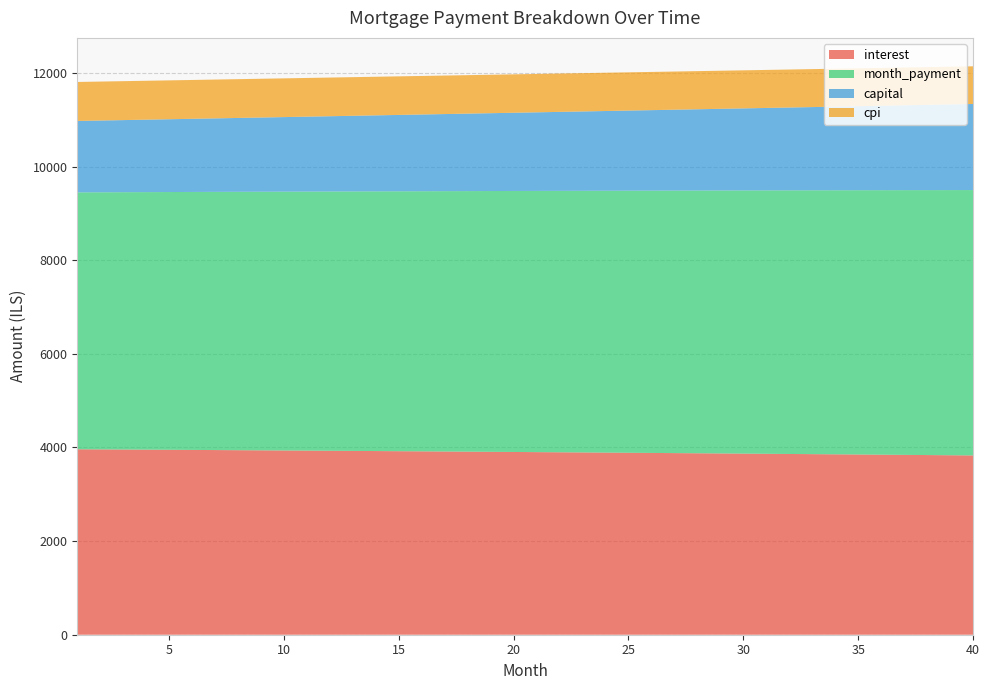

Reading left to right, transcribe all the data shown in this chart.

interest: 1=3961.6	2=3958.9	3=3956.1	4=3953.3	5=3950.5	6=3947.6	7=3944.7	8=3941.8	9=3938.8	10=3935.8	11=3932.8	12=3929.7	13=3926.6	14=3923.5	15=3920.3	16=3917.1	17=3913.9	18=3910.6	19=3907.3	20=3904.0	21=3900.6	22=3897.2	23=3893.8	24=3890.3	25=3886.8	26=3883.3	27=3879.7	28=3876.1	29=3872.4	30=3868.8	31=3865.0	32=3861.3	33=3857.5	34=3853.7	35=3849.8	36=3845.9	37=3842.0	38=3838.0	39=3834.0	40=3829.9
month_payment: 1=5487.4	2=5491.9	3=5496.5	4=5501.1	5=5505.7	6=5510.3	7=5514.9	8=5519.5	9=5524.1	10=5528.7	11=5533.3	12=5537.9	13=5542.5	14=5547.1	15=5551.7	16=5556.4	17=5561.0	18=5565.6	19=5570.3	20=5574.9	21=5579.6	22=5584.2	23=5588.9	24=5593.5	25=5598.2	26=5602.8	27=5607.5	28=5612.2	29=5616.9	30=5621.5	31=5626.2	32=5630.9	33=5635.6	34=5640.3	35=5645.0	36=5649.7	37=5654.4	38=5659.1	39=5663.8	40=5668.6
capital: 1=1525.7	2=1533.1	3=1540.4	4=1547.8	5=1555.2	6=1562.7	7=1570.2	8=1577.7	9=1585.3	10=1592.9	11=1600.5	12=1608.2	13=1615.9	14=1623.6	15=1631.4	16=1639.2	17=1647.1	18=1655.0	19=1662.9	20=1670.9	21=1678.9	22=1687.0	23=1695.1	24=1703.2	25=1711.4	26=1719.6	27=1727.8	28=1736.1	29=1744.4	30=1752.8	31=1761.2	32=1769.6	33=1778.1	34=1786.6	35=1795.2	36=1803.8	37=1812.5	38=1821.2	39=1829.9	40=1838.7
cpi: 1=832.8	2=832.2	3=831.6	4=831.0	5=830.4	6=829.8	7=829.2	8=828.5	9=827.9	10=827.3	11=826.6	12=826.0	13=825.3	14=824.6	15=824.0	16=823.3	17=822.6	18=821.9	19=821.2	20=820.5	21=819.8	22=819.1	23=818.3	24=817.6	25=816.9	26=816.1	27=815.3	28=814.6	29=813.8	30=813.0	31=812.2	32=811.4	33=810.6	34=809.8	35=809.0	36=808.2	37=807.3	38=806.5	39=805.6	40=804.8